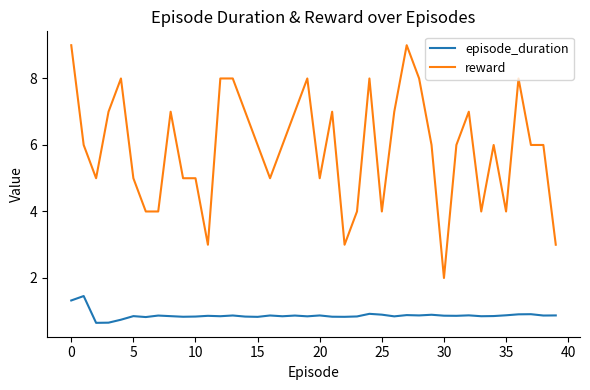

List the series in order of their overall mean, lowest first.

episode_duration, reward